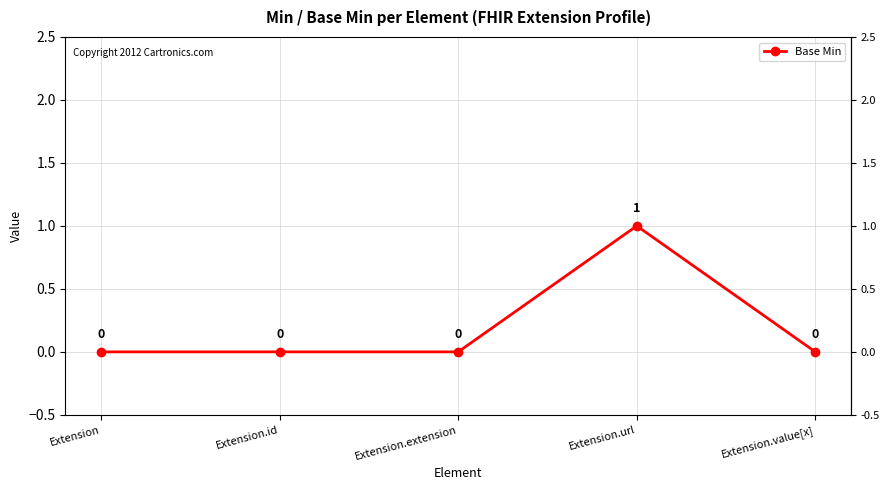

True or false: there are more than 0 points higher than both neighbors.

True